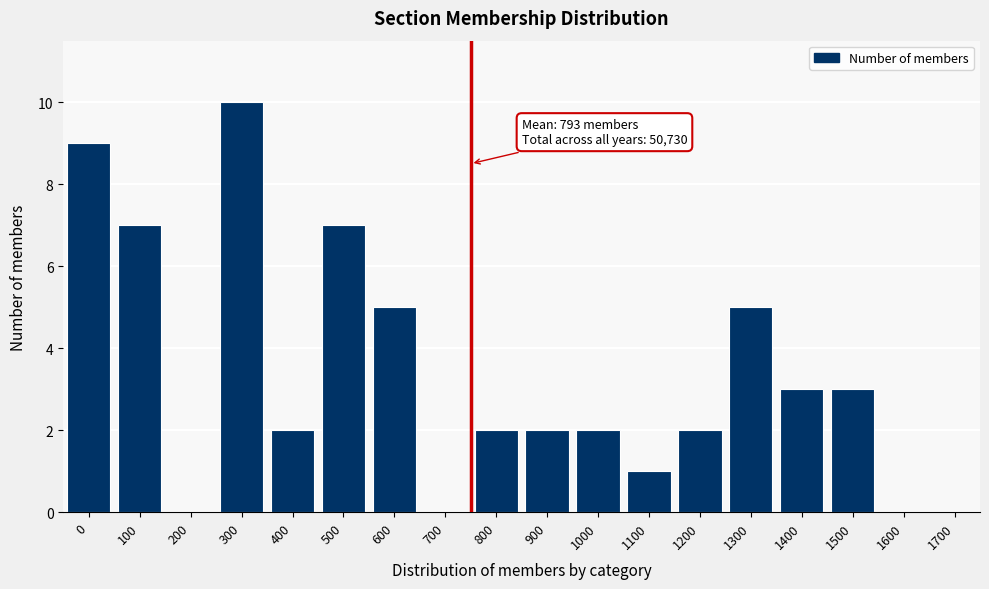

Reading right to left, extract all data points from this chart.

1700=0	1600=0	1500=3	1400=3	1300=5	1200=2	1100=1	1000=2	900=2	800=2	700=0	600=5	500=7	400=2	300=10	200=0	100=7	0=9